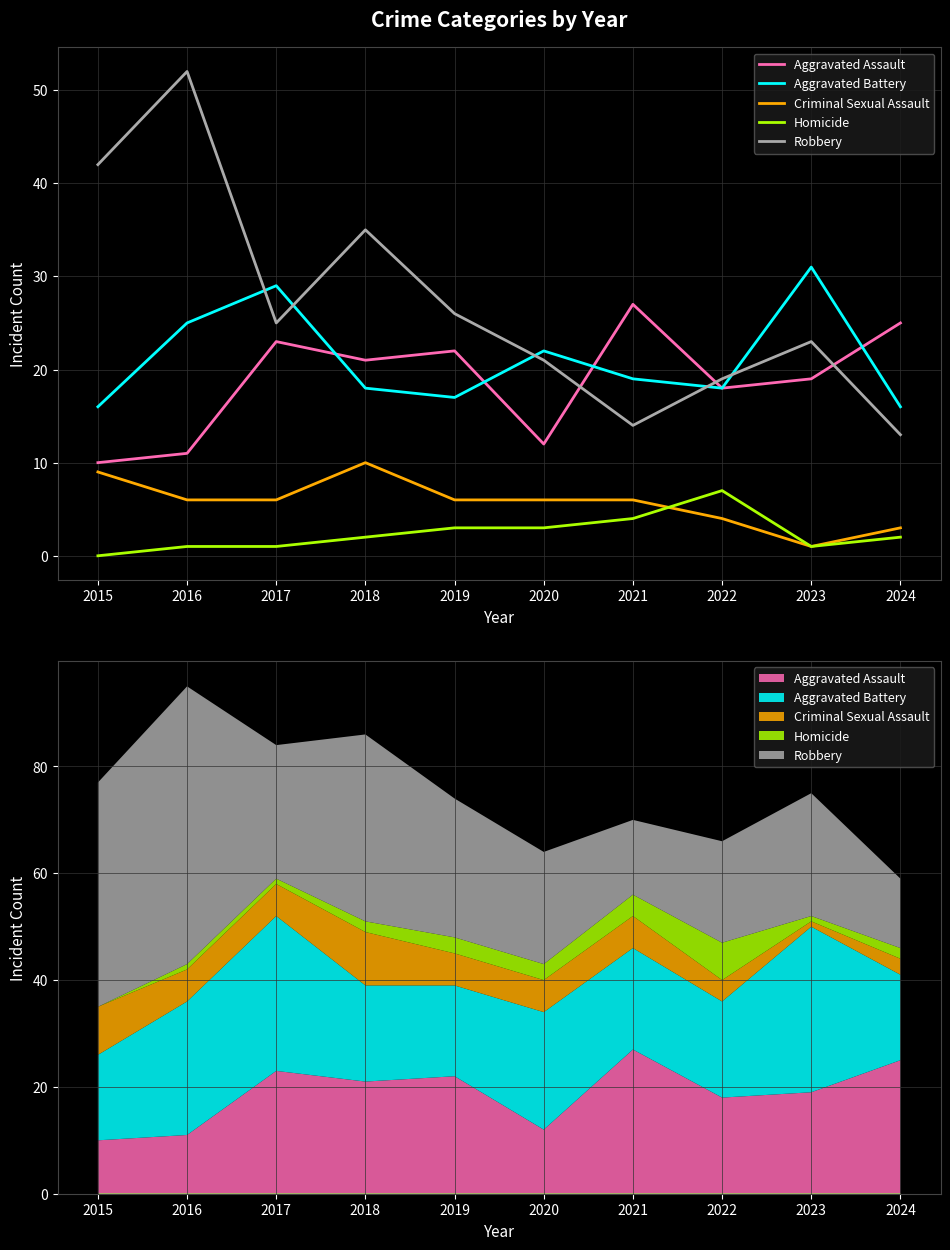

Is this an area chart (filled region under the line)?

No